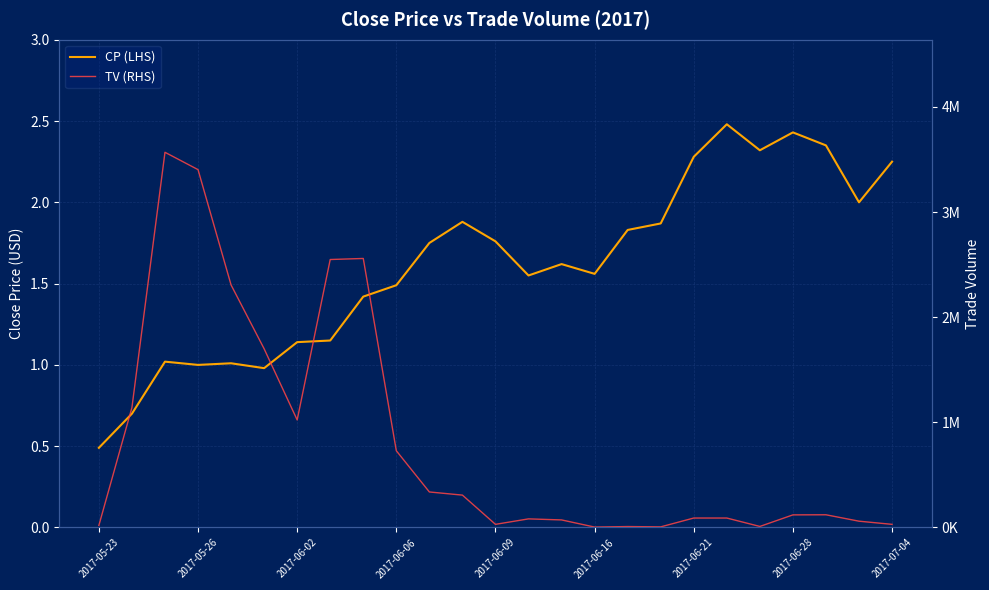

What is the average value of the TV (RHS) series?

814880.0